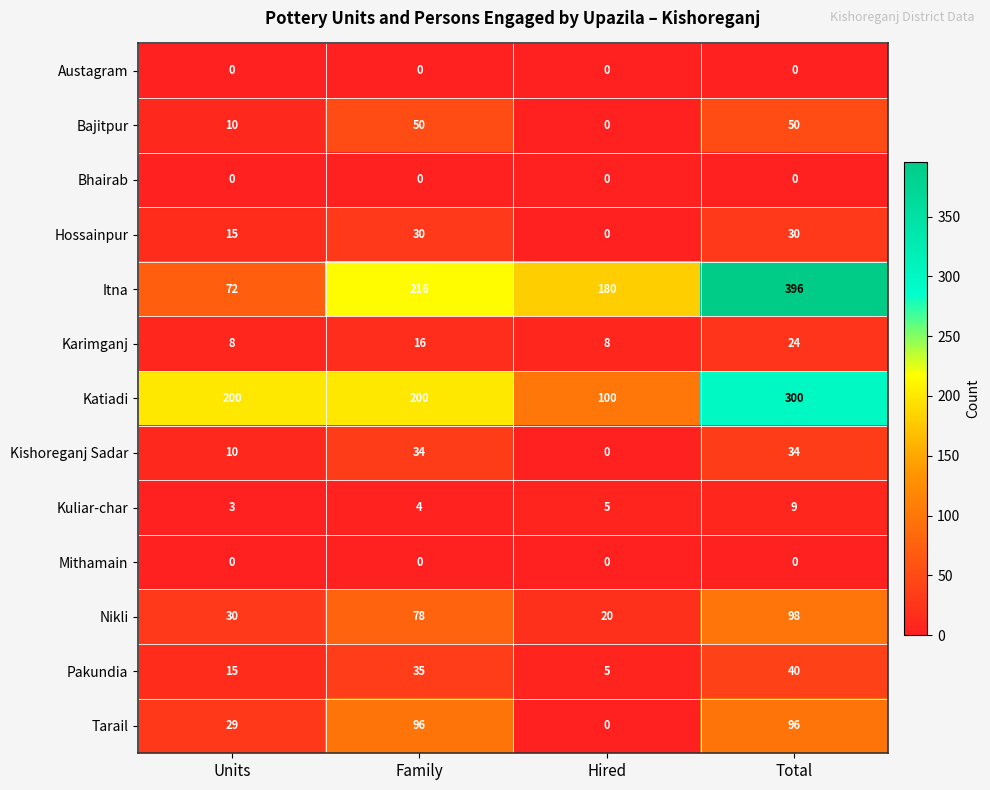

True or false: Nikli has a value of 20 at Hired.

True